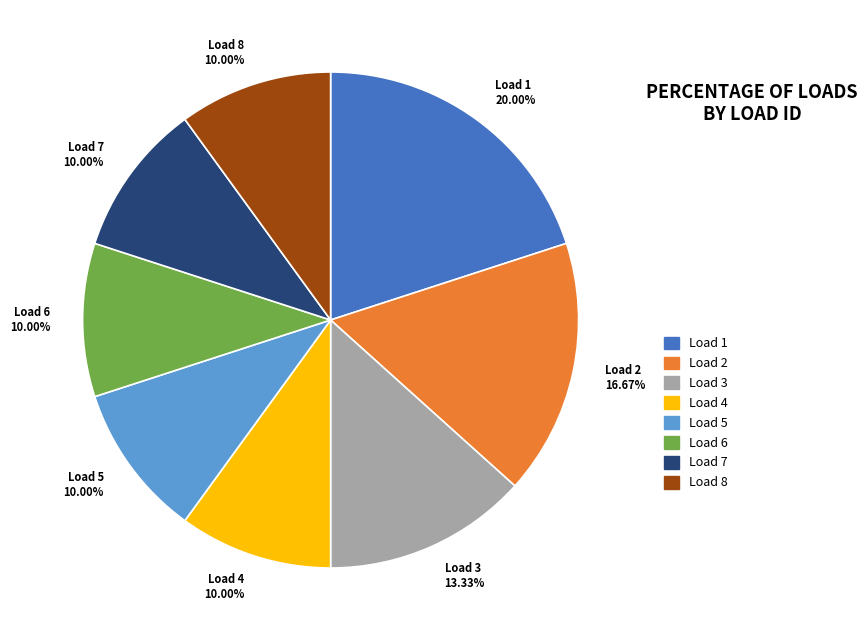

Which has a higher value, Load 1 or Load 3?

Load 1